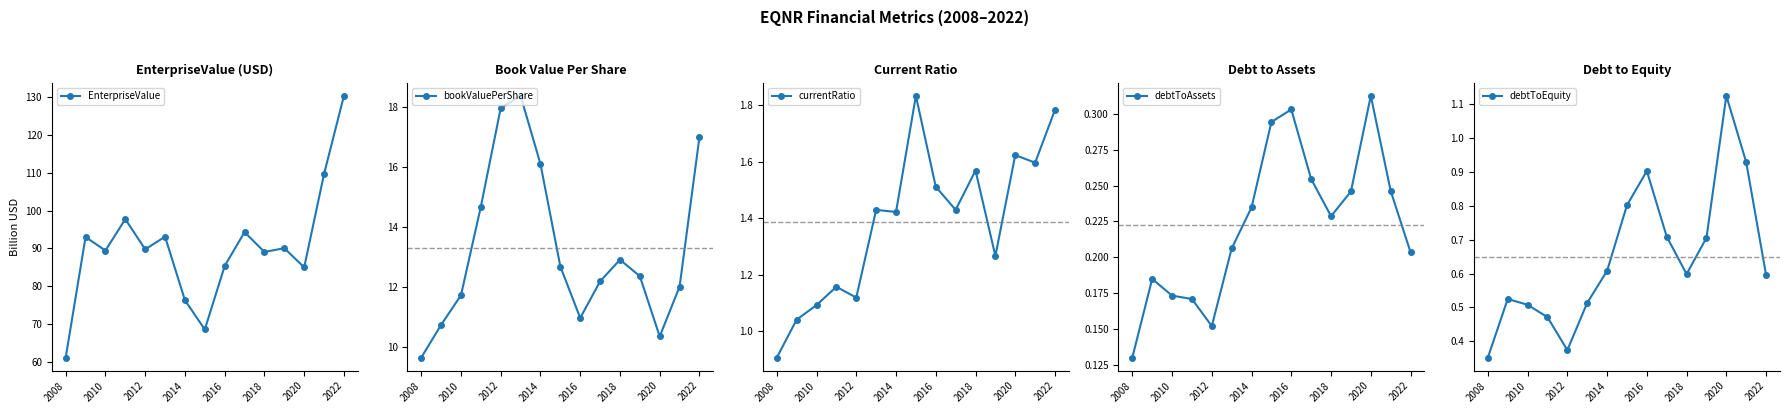

True or false: EnterpriseValue has a value of 61.2 at 2008.

True